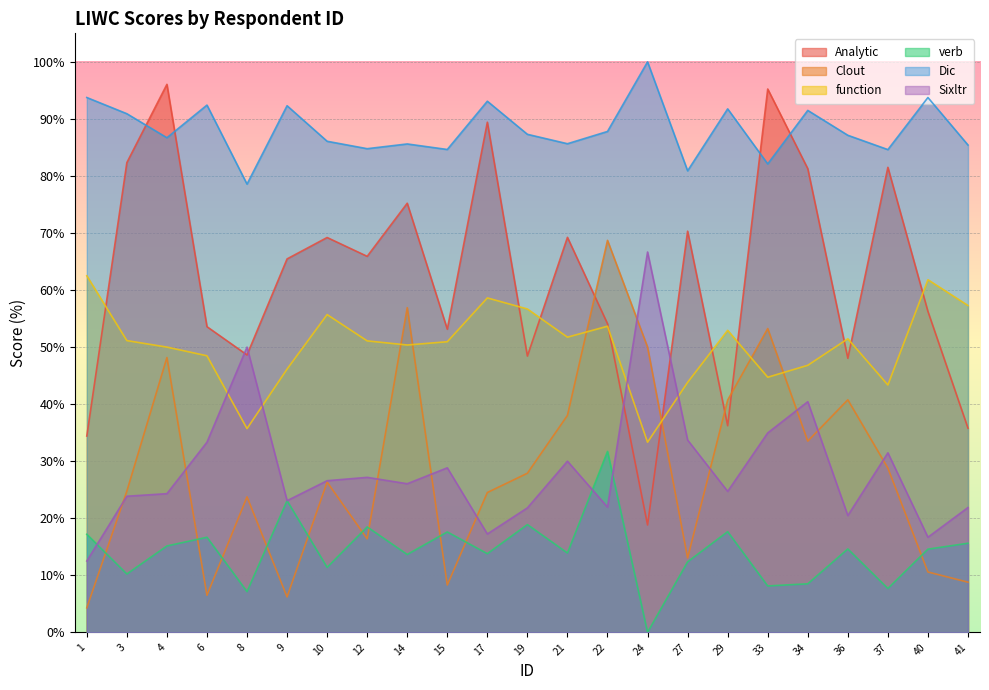

Does the chart display data point markers on the line(s)?

No